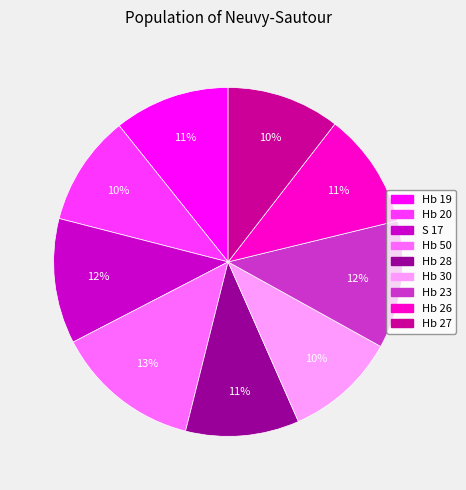

What percentage is the Hb 20 slice, to the nearest percent?

10%